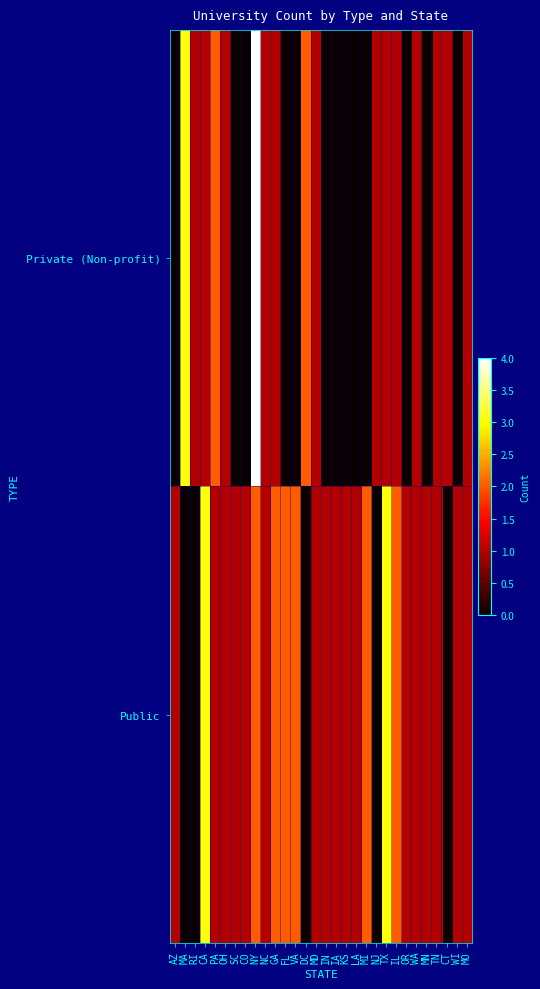

At how many categories does at least one series exceed 3?

1